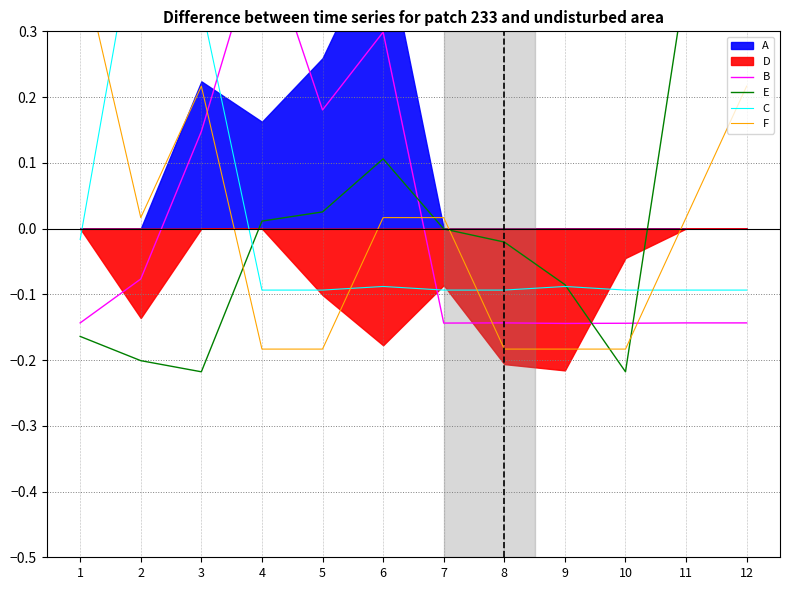

What is the difference between the second highest and minimum values in the C series?

0.4